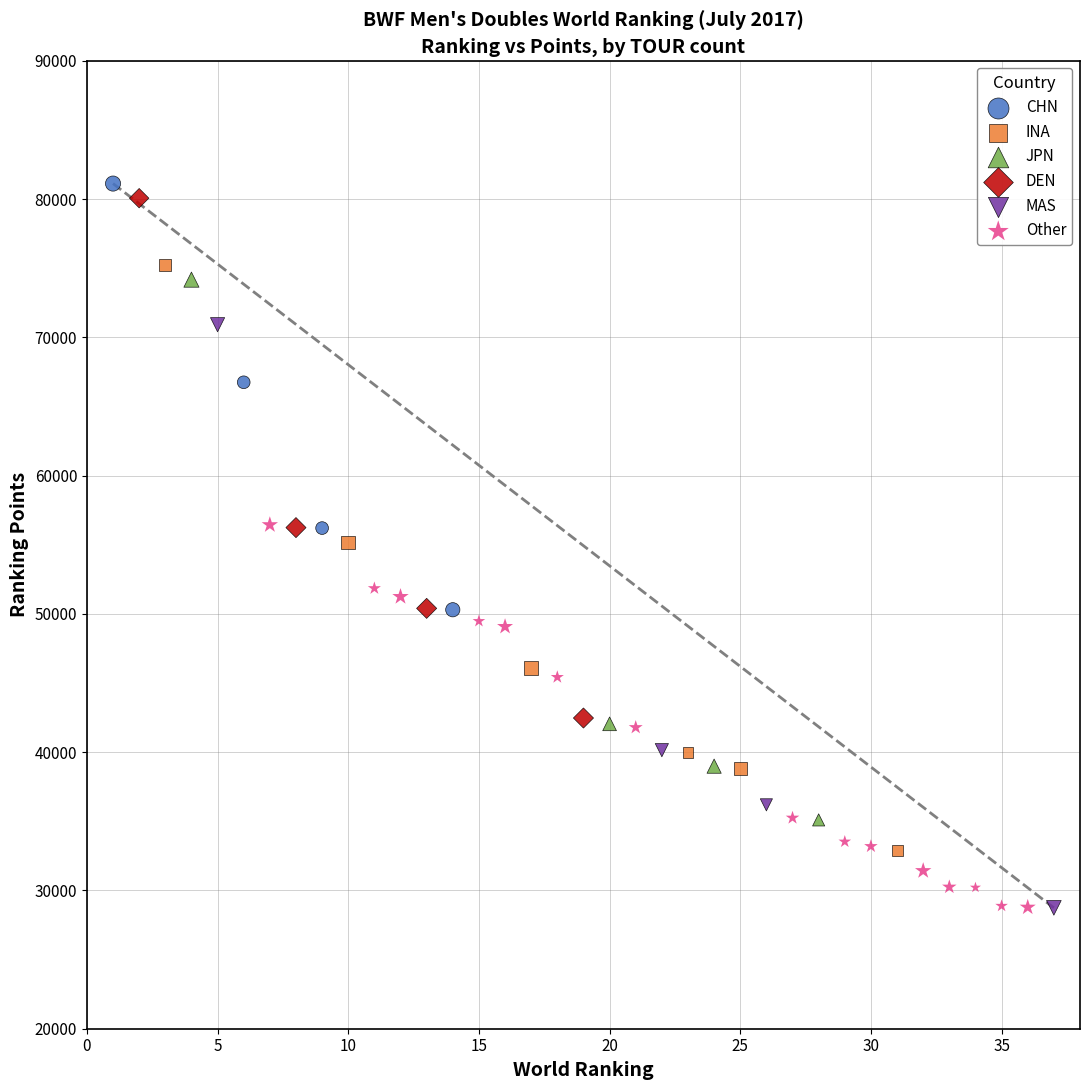

What are all the series names shown in the legend?

CHN, INA, JPN, DEN, MAS, Other